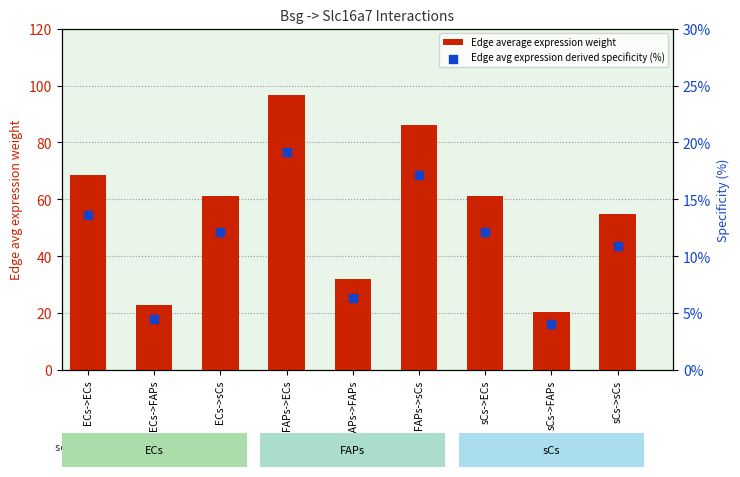

Which series has the largest total across all categories?

Edge average expression weight